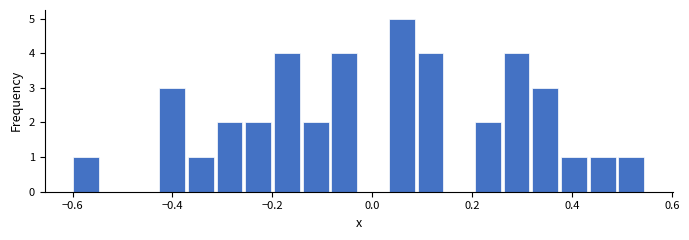

Read against the x-axis, roughly where is the centre of the tallest bar?

0.06